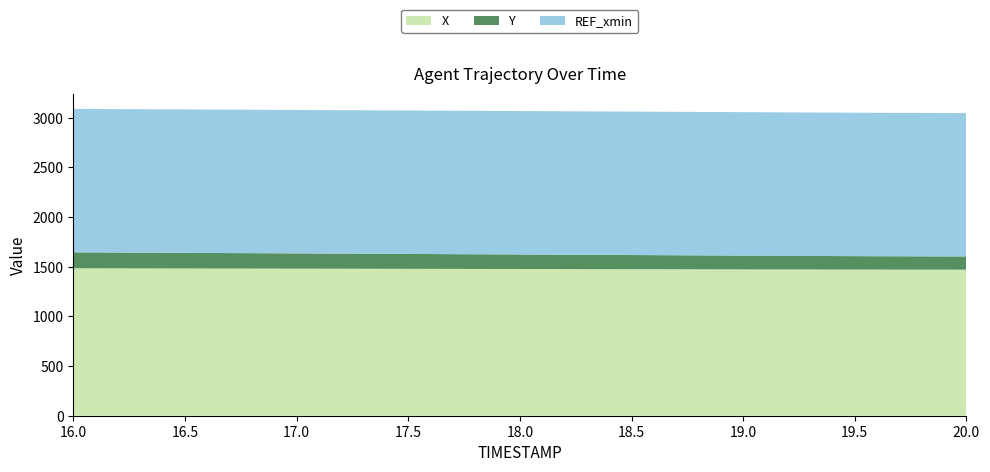

What is the total value across all series at 20.0?

3047.2